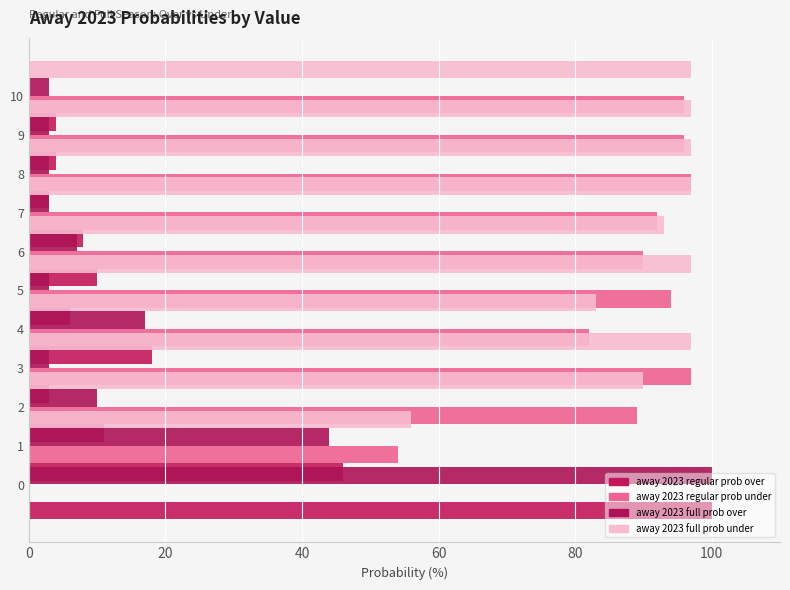

How many data points in away 2023 regular prob under are above 92?

5